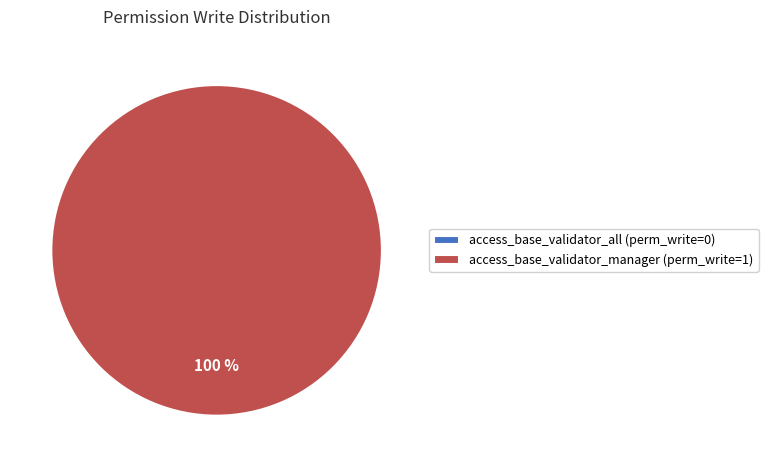

What is the total percentage of access_base_validator_manager and access_base_validator_all?

100.0%